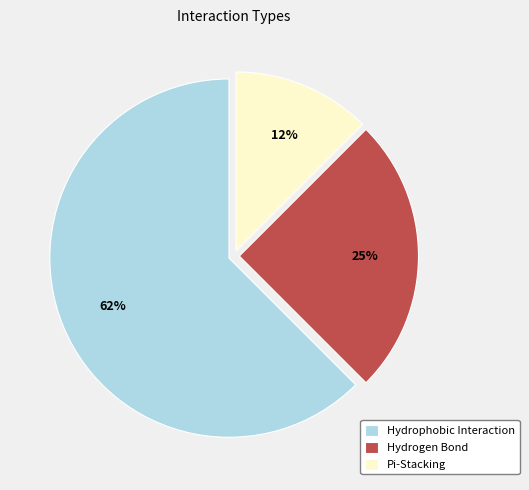

Do Hydrophobic Interaction and Hydrogen Bond together represent more than half of the pie?

Yes